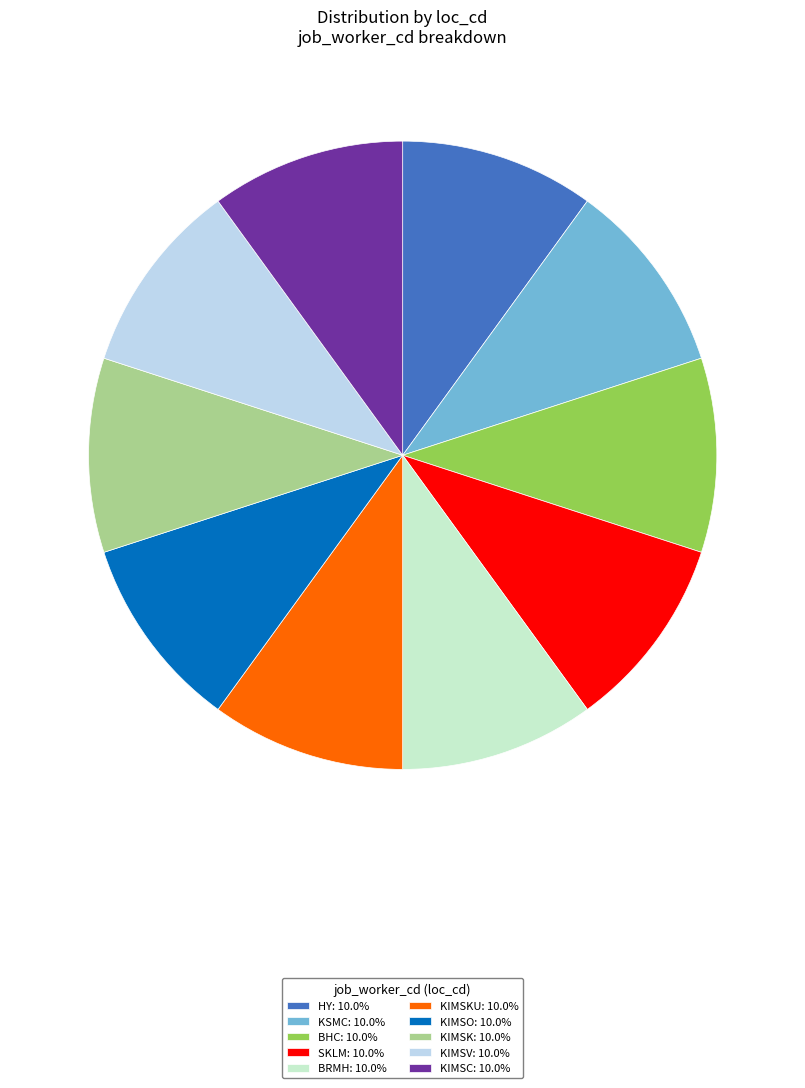

Count the number of slices in the pie.

10